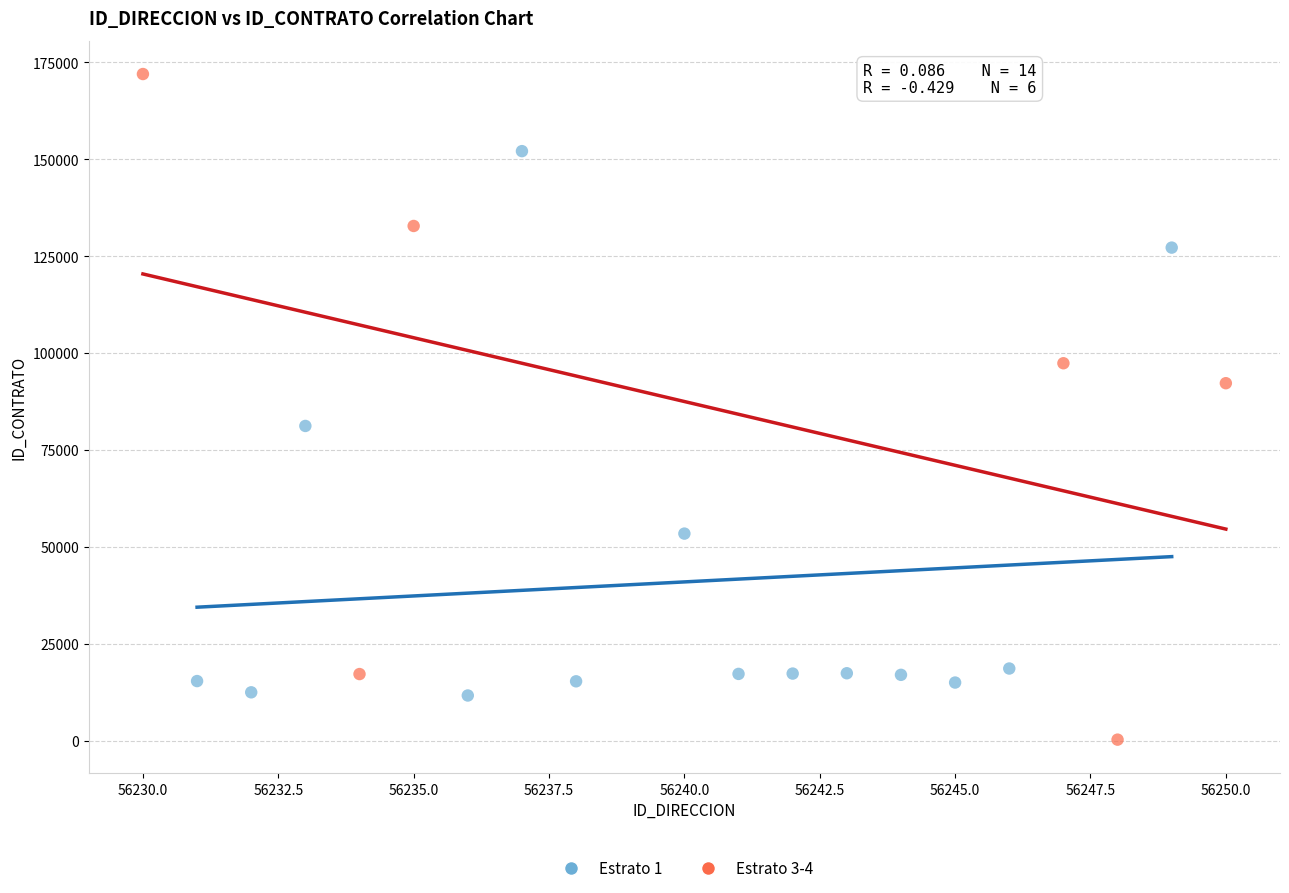

Which series has the widest spread of Y values?

Estrato 3-4